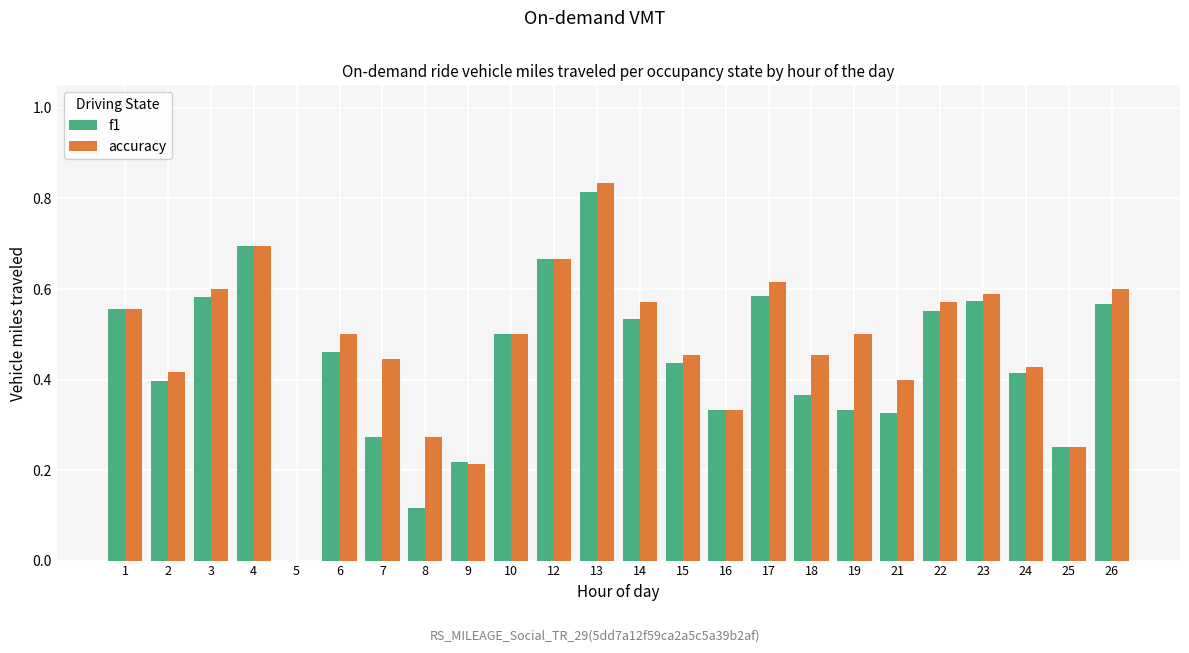

The accuracy series shows 0.6 at 1. True or false?

True